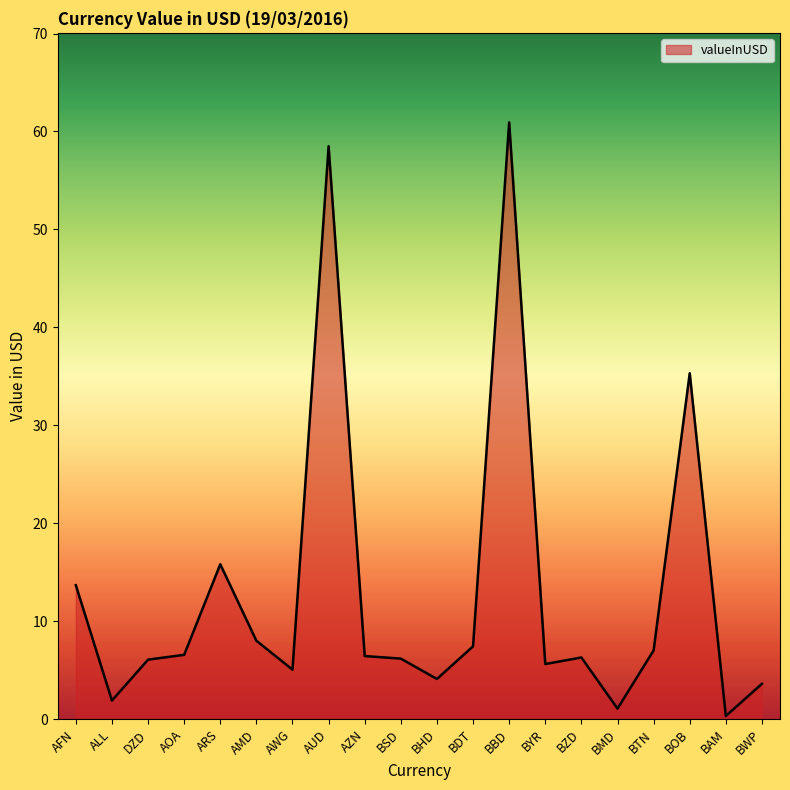

What position from the right is BAM?

2